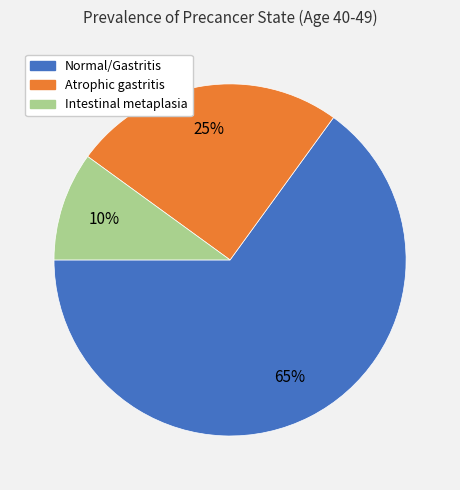

Does Normal/Gastritis account for over 50% of the chart?

Yes